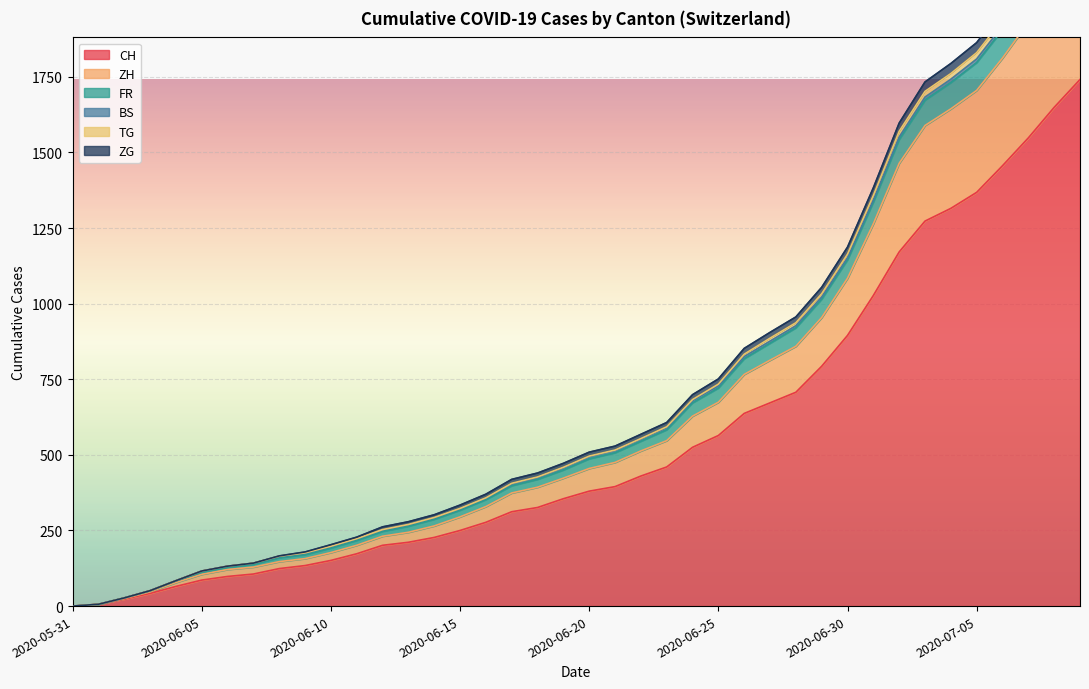

What is the maximum value shown in the chart?

1741